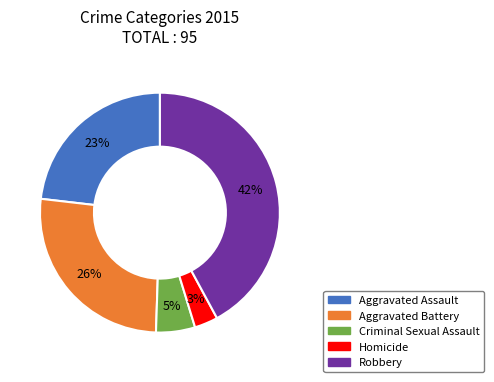

To the nearest percent, what is the difference between the Aggravated Assault and Aggravated Battery slice percentages?

3%